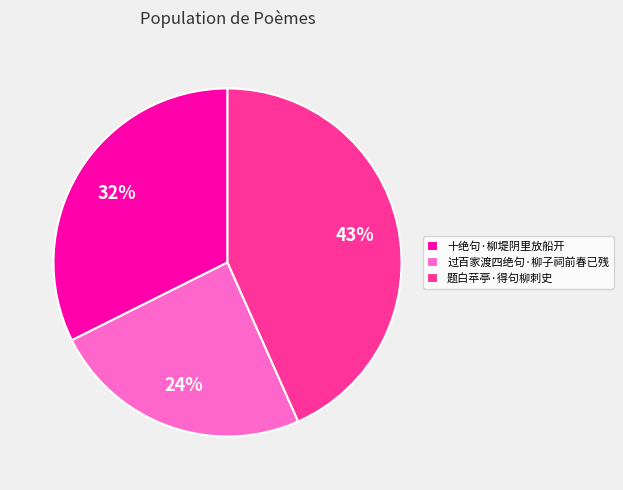

Does 题白苹亭·得句柳刺史 represent more than half of the total?

No